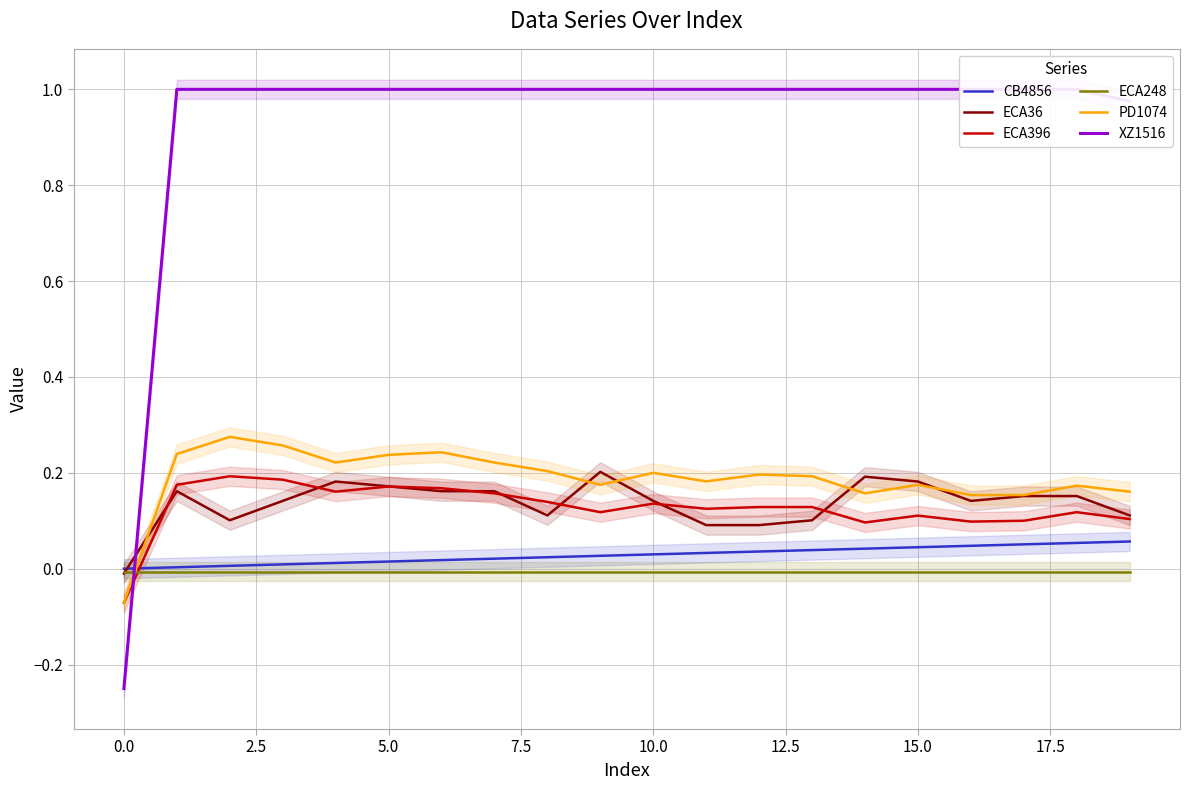

How many lines are shown in the chart?

6